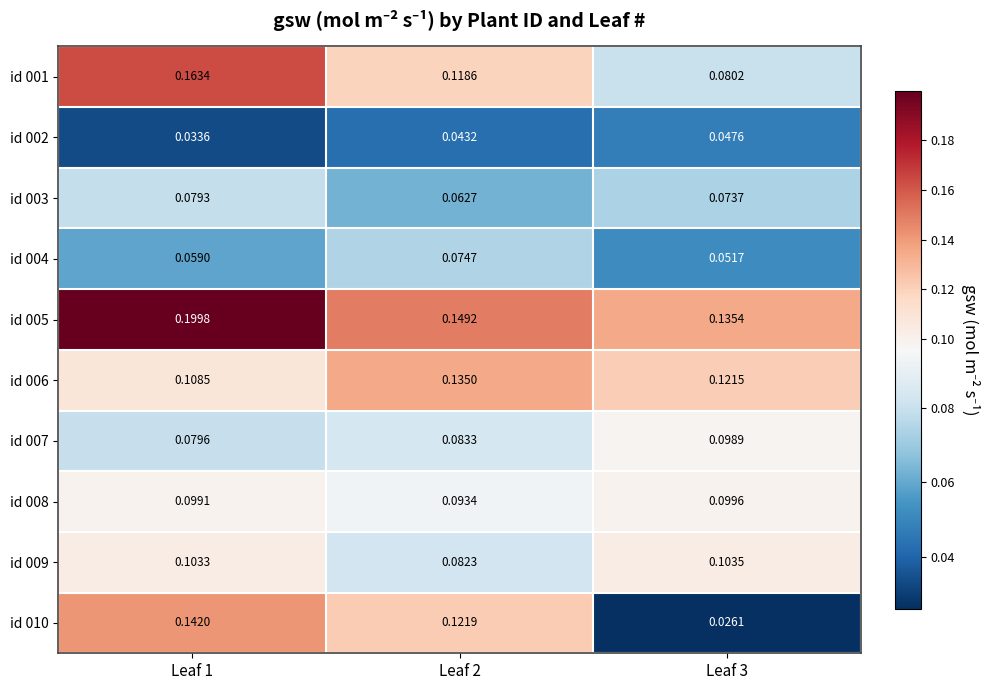

How many series are shown in this chart?

10